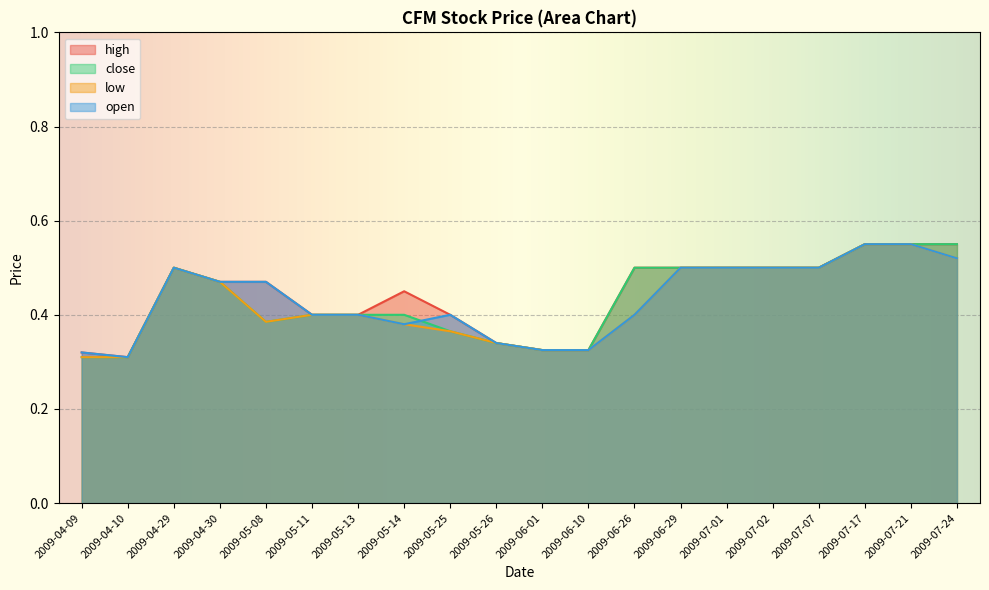

At which category does close reach its first local valley?

2009-05-08